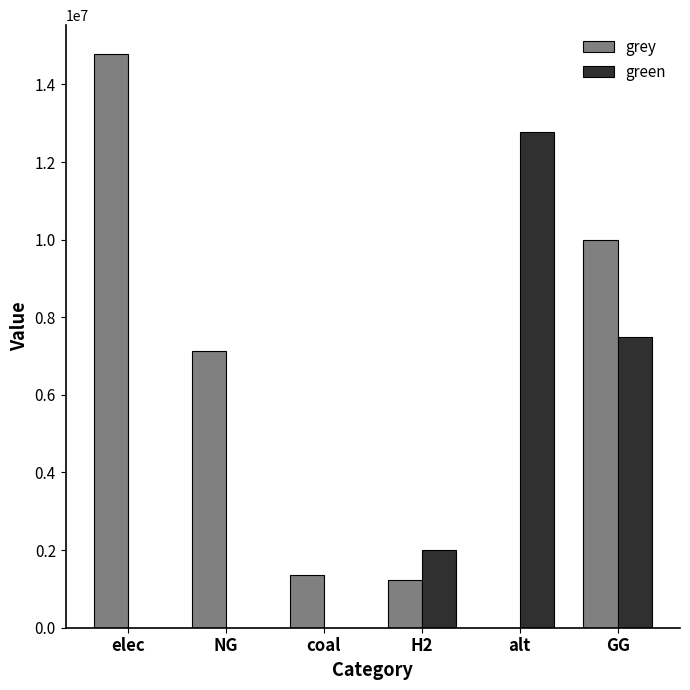

What is the difference between the grey values at coal and elec?

13419471.9